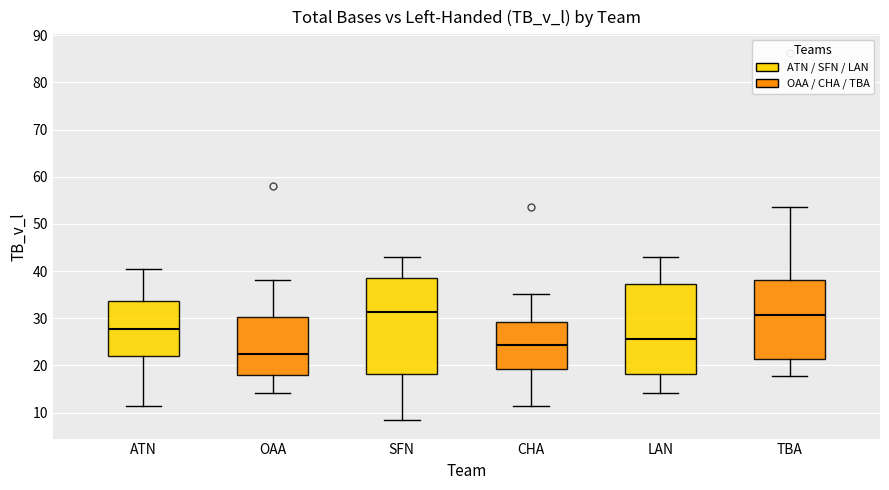

Reading left to right, transcribe this box plot: for each box, give where its median line is, the range the box spans, and where its two whiskers end, as read against the y-axis. The values are not printed on the chart, so give them approximately, as read against the axis.

ATN: median 28, box 22 to 34, whiskers 12 to 41
OAA: median 22, box 18 to 30, whiskers 14 to 38
SFN: median 31, box 18 to 39, whiskers 8 to 43
CHA: median 24, box 19 to 29, whiskers 12 to 35
LAN: median 26, box 18 to 37, whiskers 14 to 43
TBA: median 31, box 21 to 38, whiskers 18 to 54